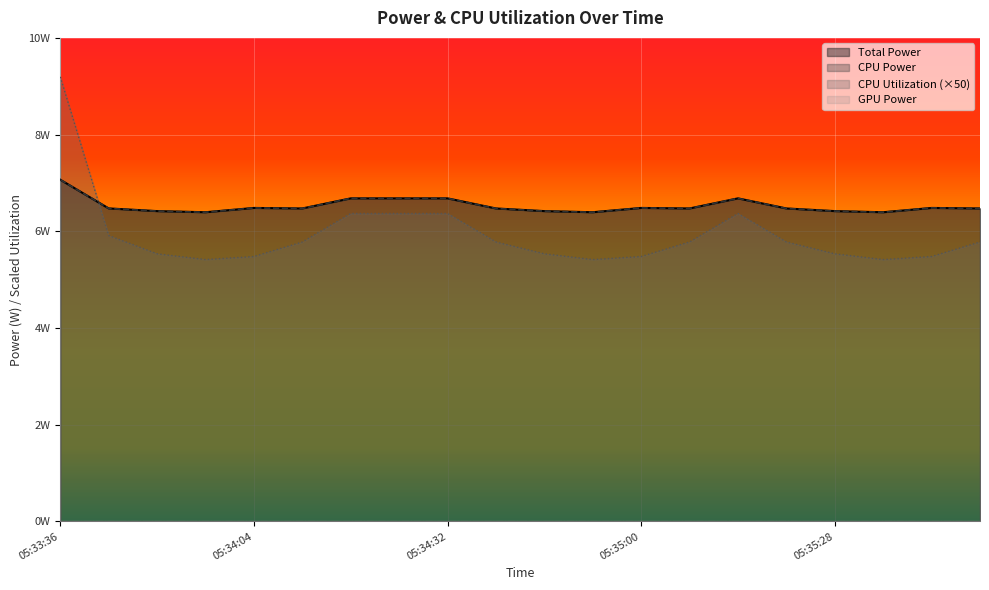

Reading left to right, list all the values displayed in this chart.

Total Power: 05:33:36=7.1	05:33:43=6.5	05:33:50=6.4	05:33:57=6.4	05:34:04=6.5	05:34:11=6.5	05:34:18=6.7	05:34:25=6.7	05:34:32=6.7	05:34:39=6.5	05:34:46=6.4	05:34:53=6.4	05:35:00=6.5	05:35:07=6.5	05:35:14=6.7	05:35:21=6.5	05:35:28=6.4	05:35:35=6.4	05:35:42=6.5	05:35:49=6.5
CPU Power: 05:33:36=7.1	05:33:43=6.5	05:33:50=6.4	05:33:57=6.4	05:34:04=6.5	05:34:11=6.5	05:34:18=6.7	05:34:25=6.7	05:34:32=6.7	05:34:39=6.5	05:34:46=6.4	05:34:53=6.4	05:35:00=6.5	05:35:07=6.5	05:35:14=6.7	05:35:21=6.5	05:35:28=6.4	05:35:35=6.4	05:35:42=6.5	05:35:49=6.5
CPU Utilization: 05:33:36=9.2	05:33:43=5.9	05:33:50=5.5	05:33:57=5.4	05:34:04=5.5	05:34:11=5.8	05:34:18=6.4	05:34:25=6.4	05:34:32=6.4	05:34:39=5.8	05:34:46=5.5	05:34:53=5.4	05:35:00=5.5	05:35:07=5.8	05:35:14=6.4	05:35:21=5.8	05:35:28=5.5	05:35:35=5.4	05:35:42=5.5	05:35:49=5.8